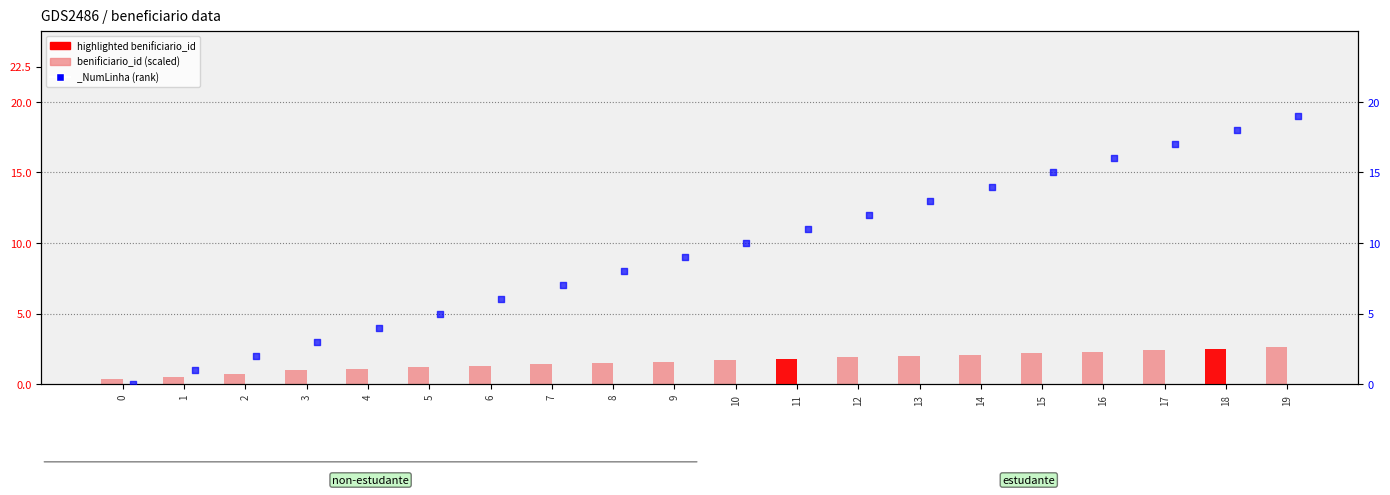

What is the ratio of the value at 5 to the value at 9?

0.7